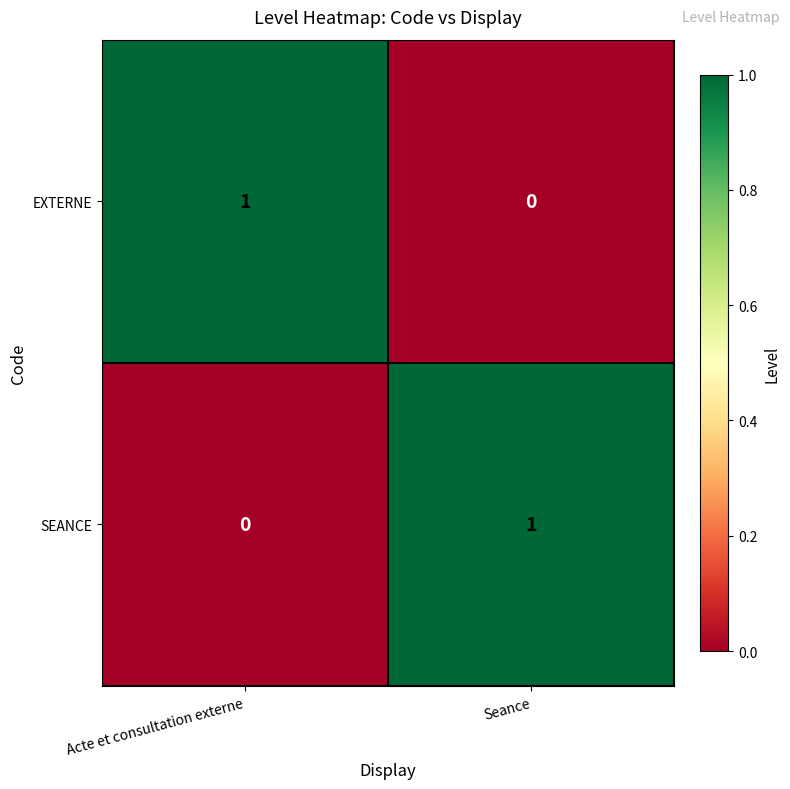

At which label is EXTERNE closest to 0?

Seance